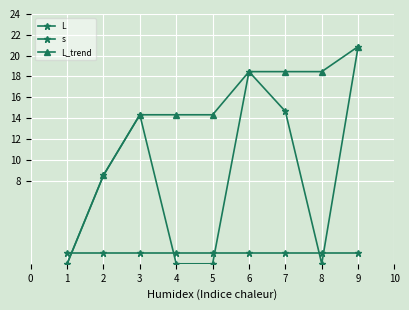

True or false: L and L_trend cross at least once.

False